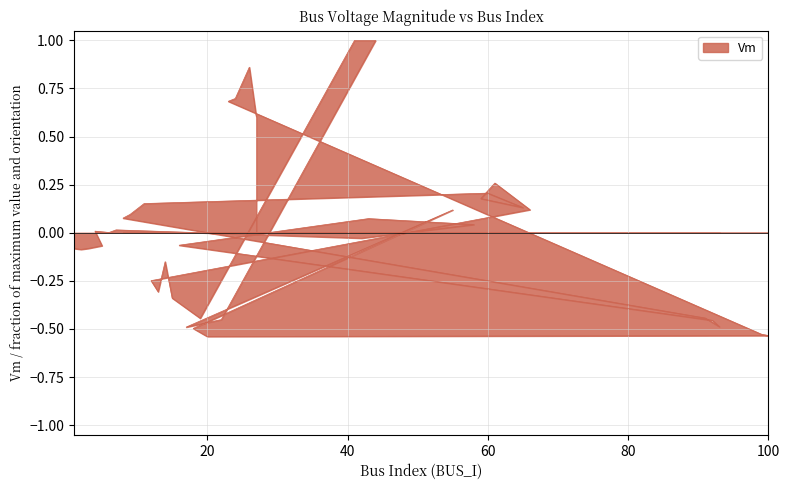

What is the approximate value at 17?

-0.5